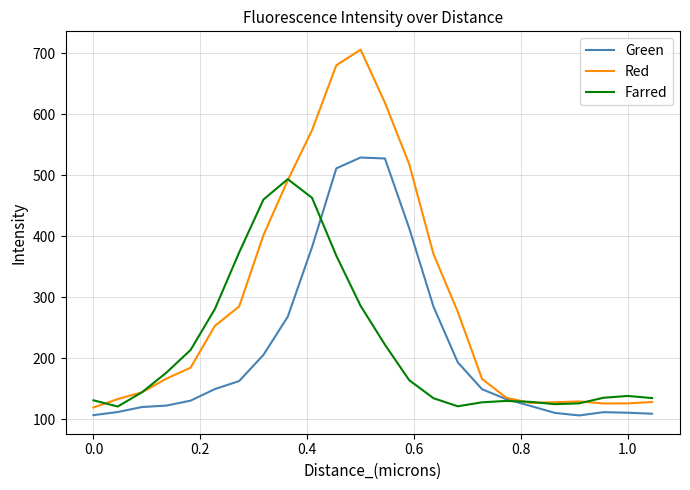

How many values in the Farred series are below 144?

12